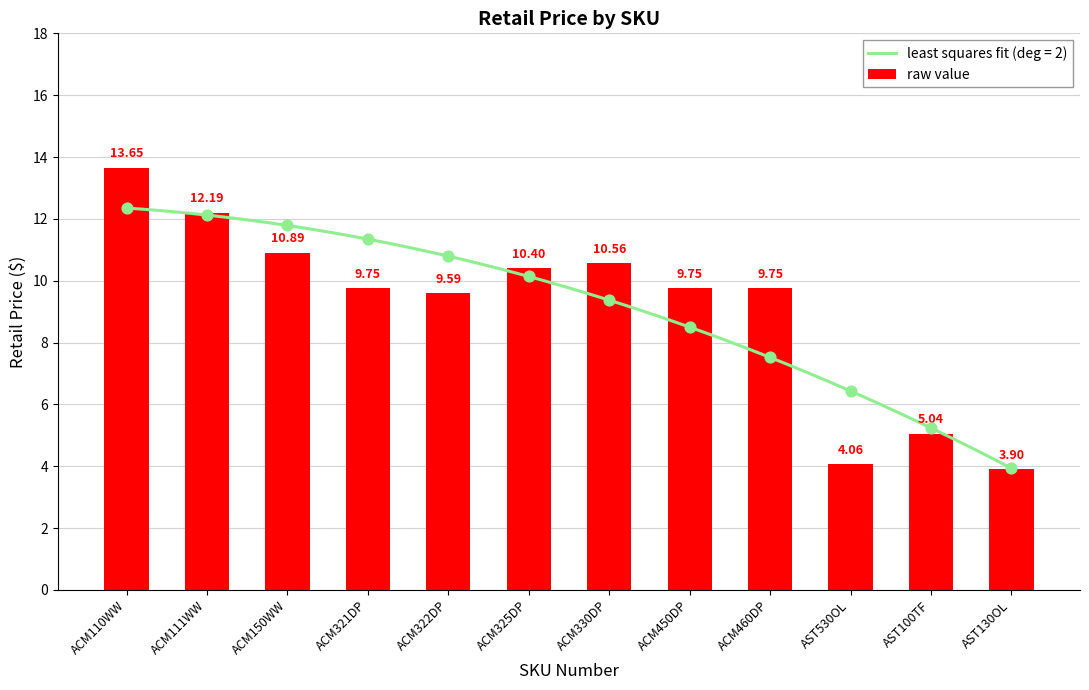

Approximately how many times larger is the value at ACM450DP compared to ACM322DP?

1.0